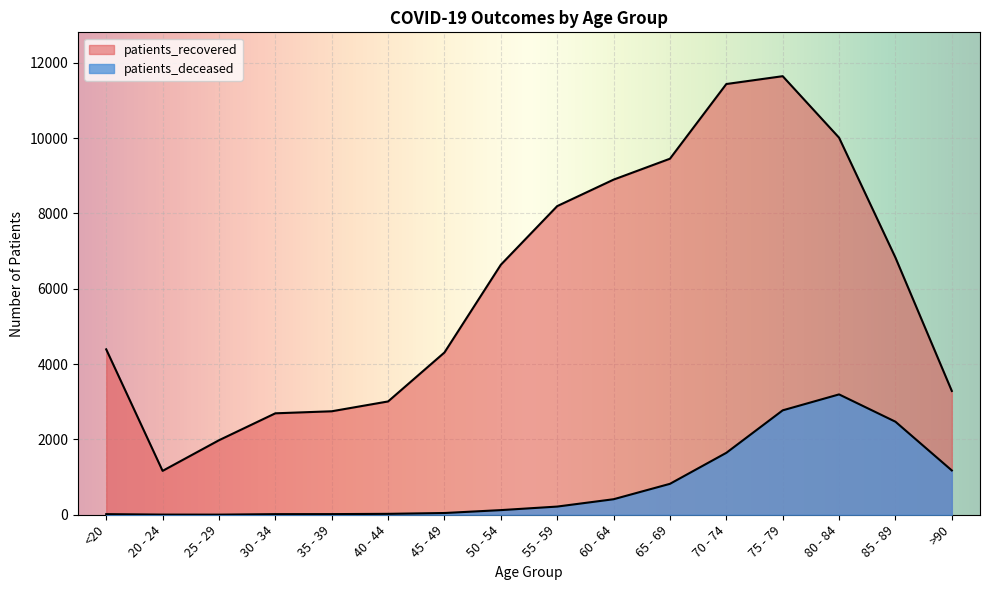

In patients_recovered, how many points are higher than both neighbors (excluding endpoints)?

1